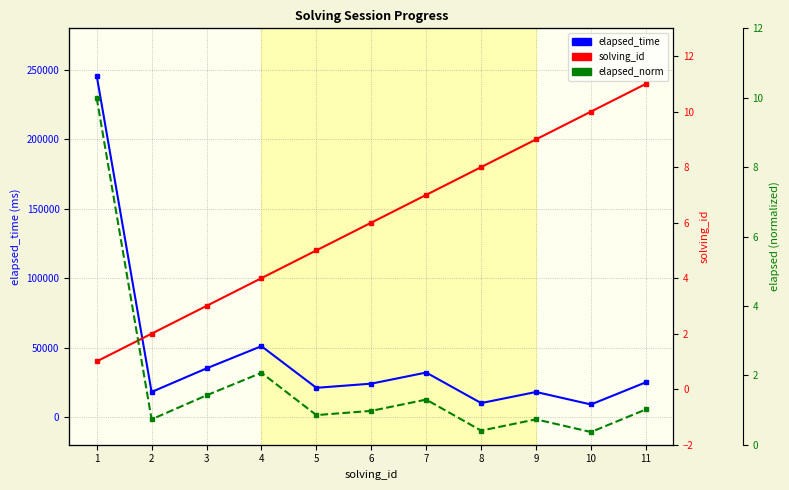

What is the difference between the maximum and second lowest values in the elapsed_norm series?

9.6